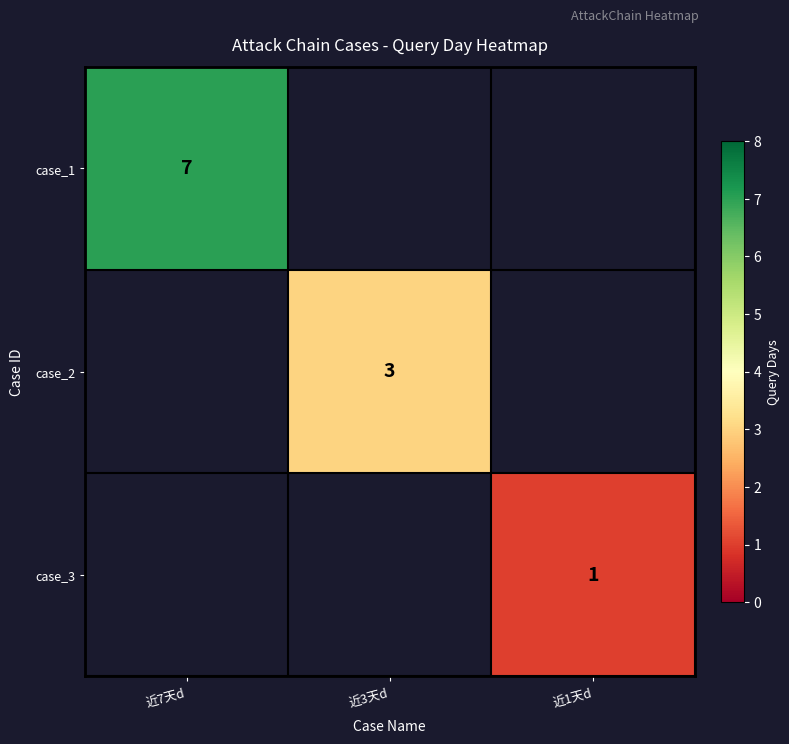

Is it true that case_1 equals 7 at 近7天d?

True